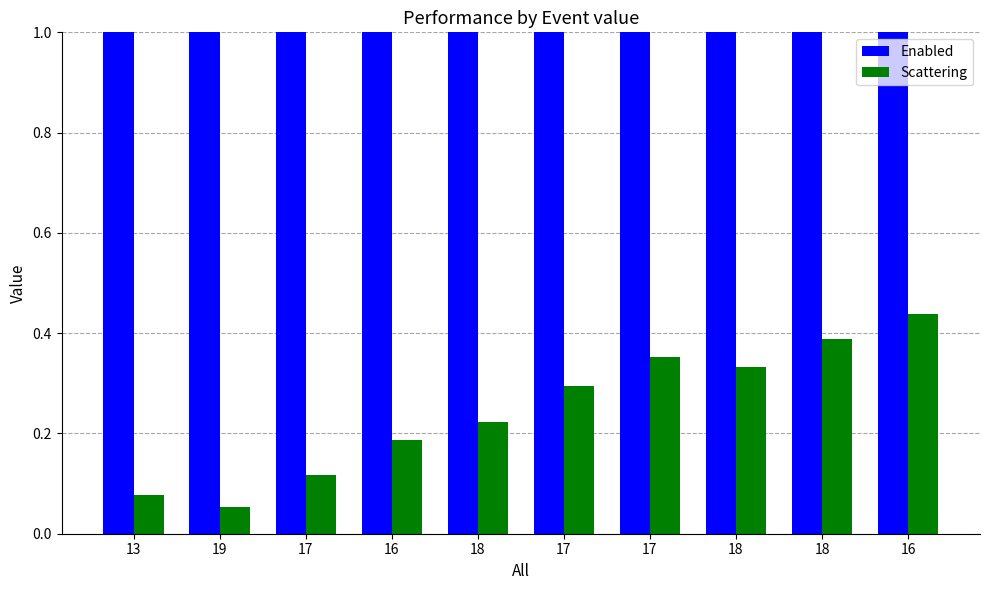

Which series has the largest total across all categories?

Enabled